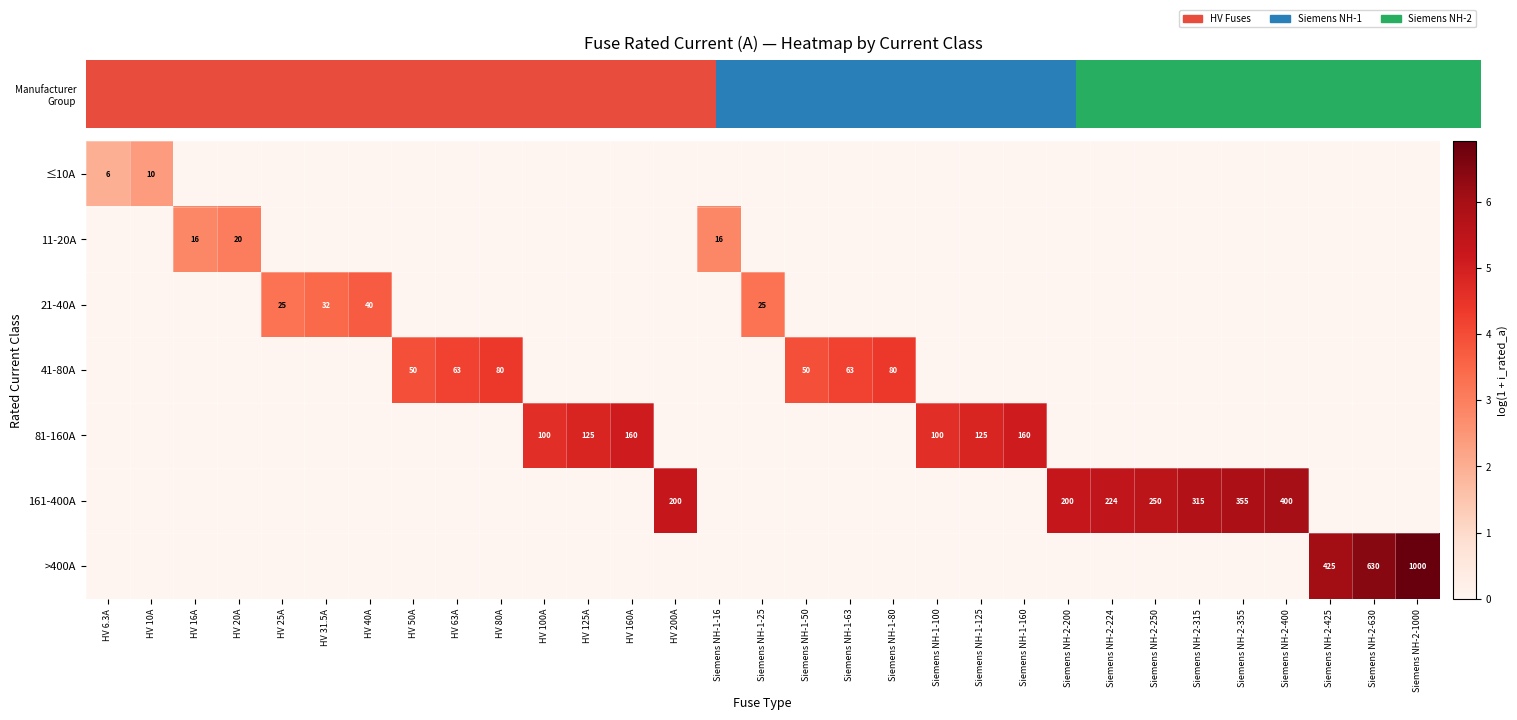

How many data points does each series have?

31